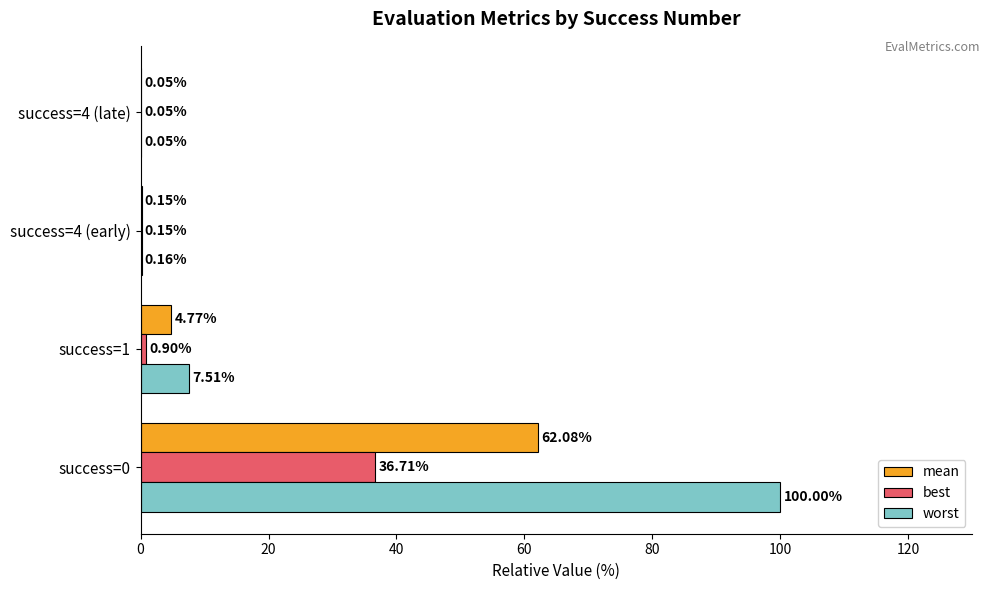

Which series changed the most between success=1 and success=4 (late)?

worst